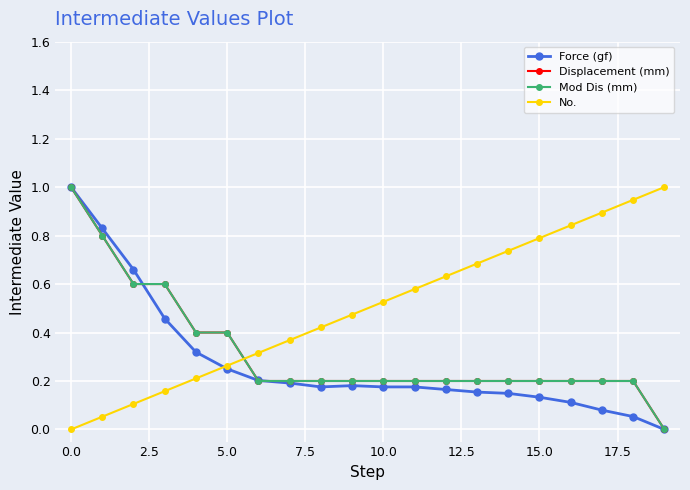

Does the chart display data point markers on the line(s)?

Yes